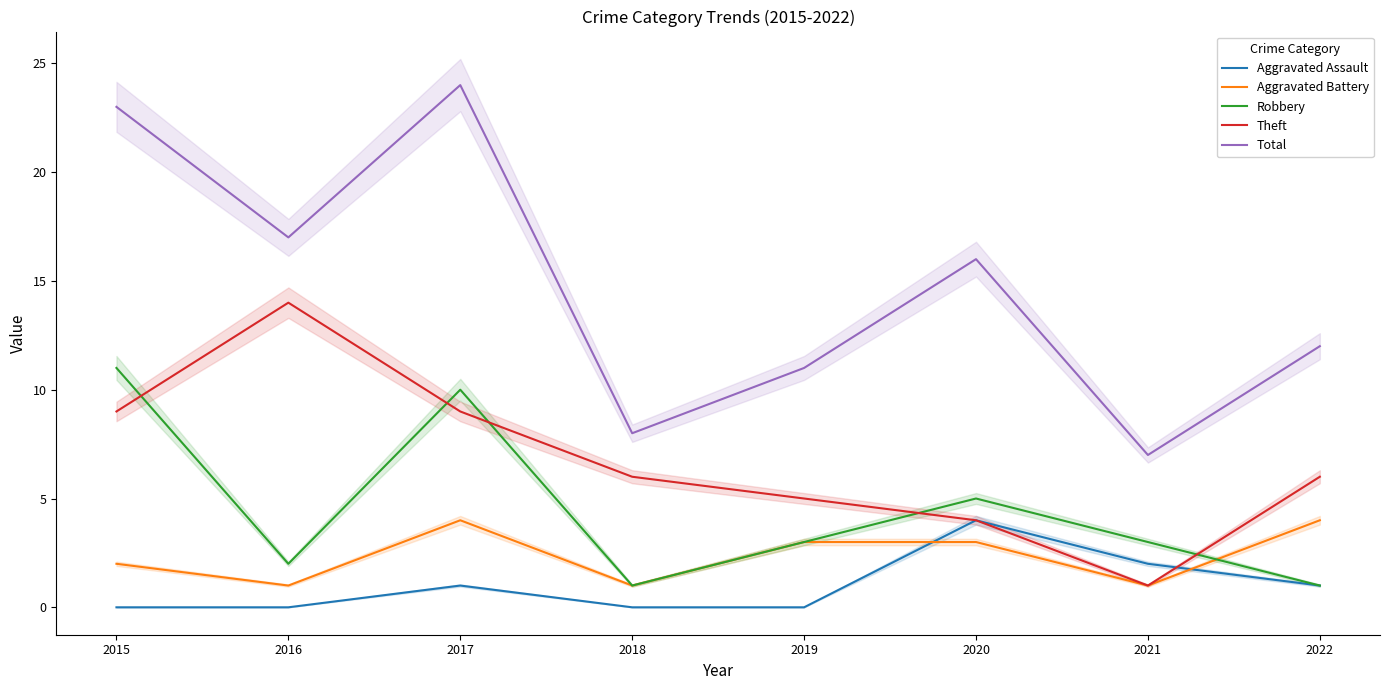

How many interior local valleys does the Aggravated Battery series have?

3